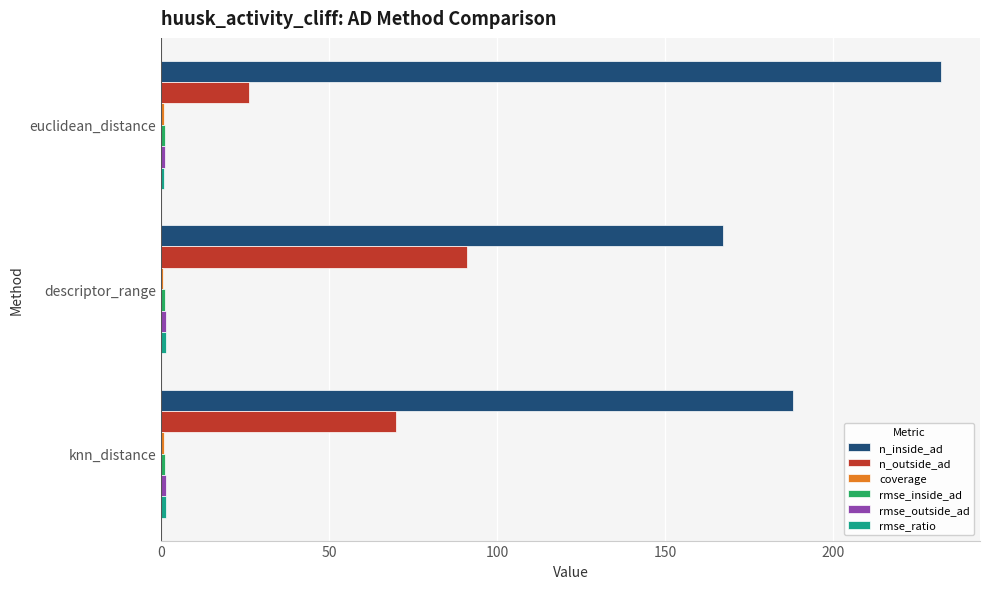

Which series has the largest total across all categories?

n_inside_ad